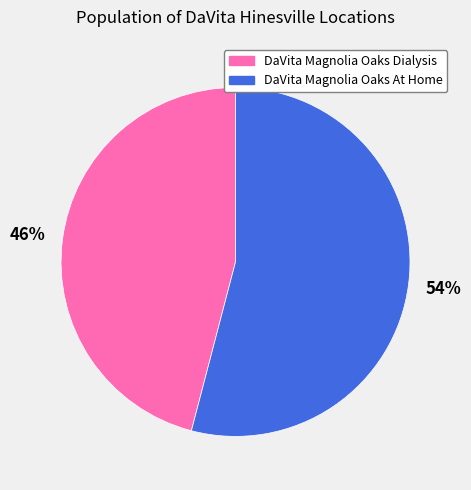

To the nearest percent, what is the combined percentage of DaVita Magnolia Oaks At Home and DaVita Magnolia Oaks Dialysis?

100%